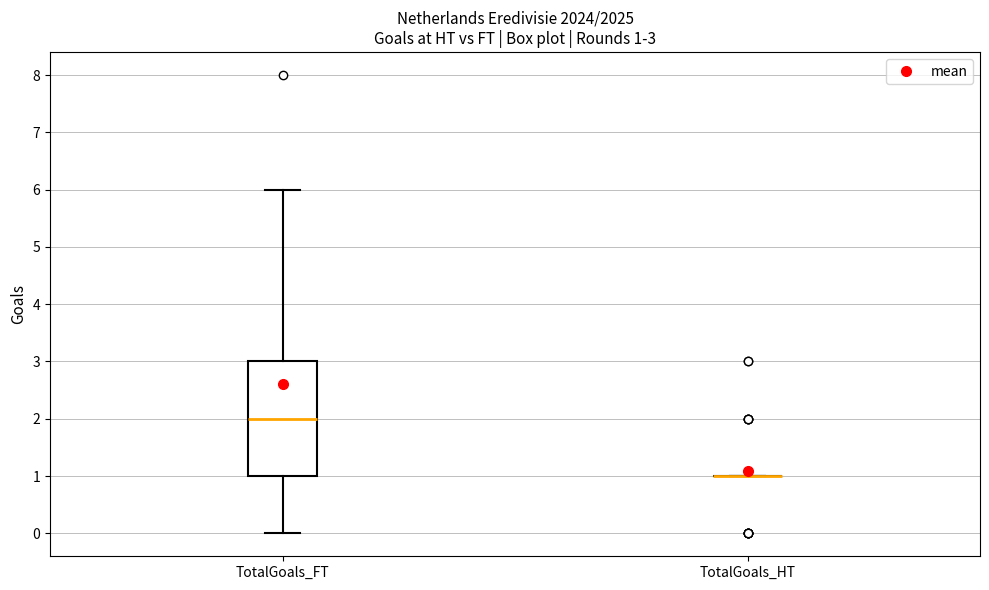

Which box is the tallest, from its lower edge to its upper edge?

TotalGoals_FT